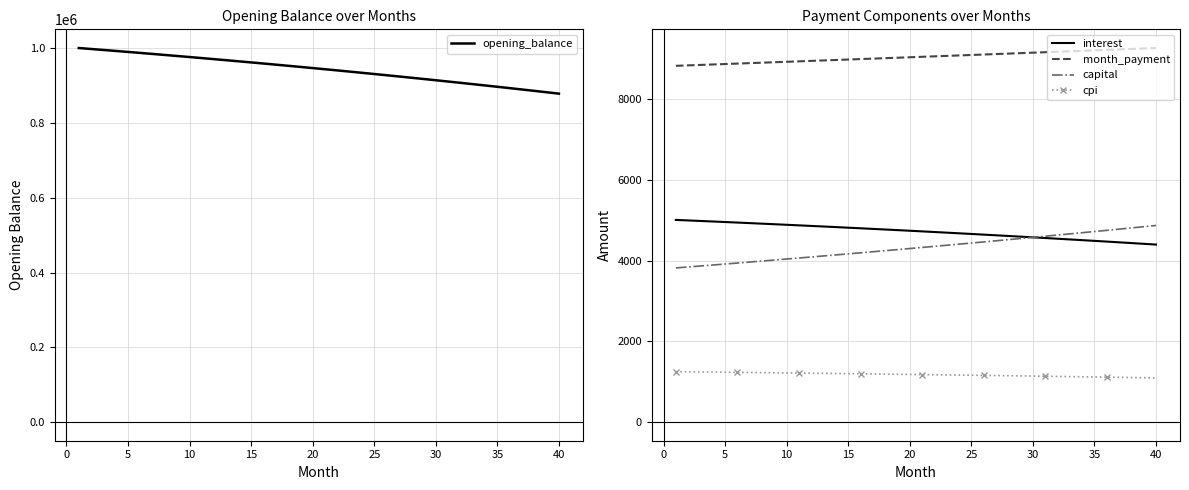

How many data points in opening_balance are above 947593?

20